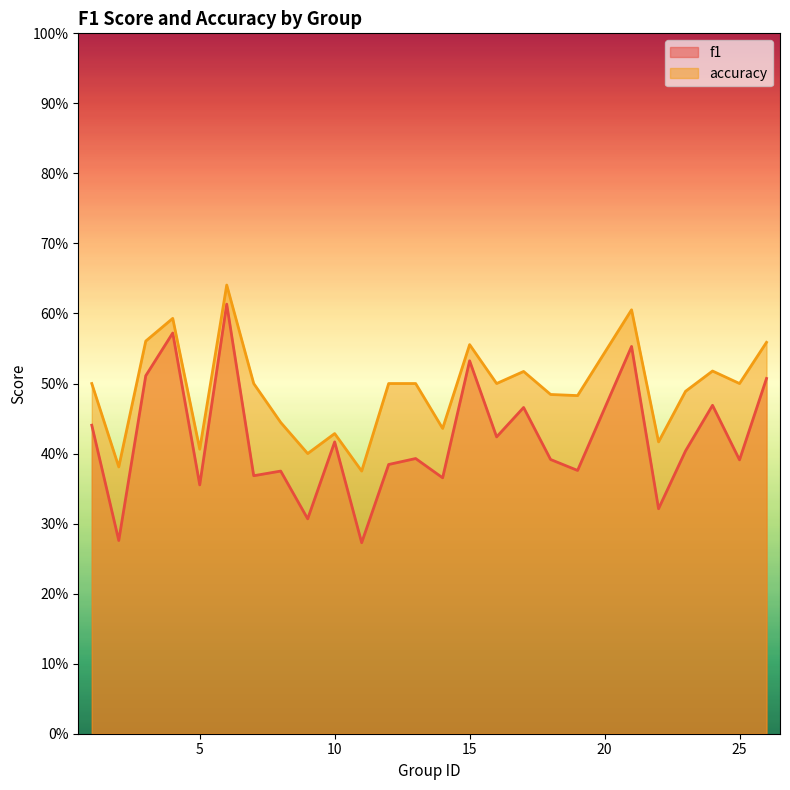

What is the average value of the accuracy series?

0.5